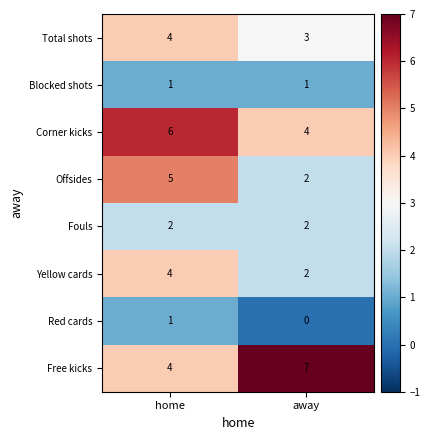

What is the difference between the highest and lowest values at away?

7